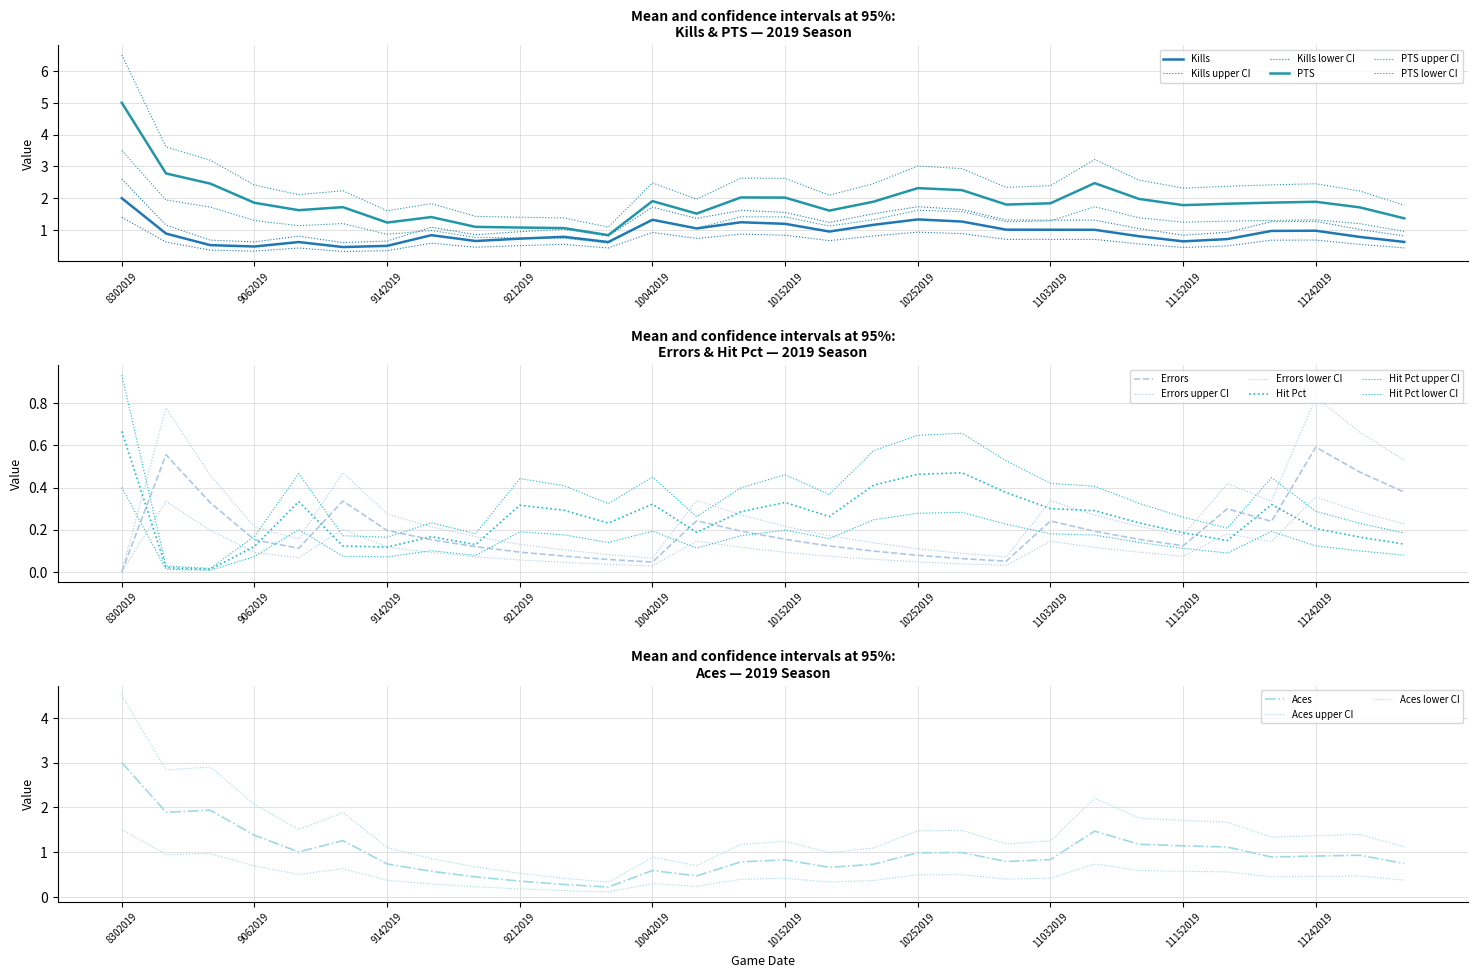

Reading left to right, transcribe all the data shown in this chart.

Kills: 2.0	0.9	0.5	0.5	0.6	0.5	0.5	0.8	0.7	0.7	0.8	0.6	1.3	1.1	1.2	1.2	1.0	1.2	1.3	1.3	1.0	1.0	1.0	0.8	0.6	0.7	1.0	1.0	0.8	0.6
Errors: 0.0	0.6	0.3	0.2	0.1	0.3	0.2	0.2	0.1	0.1	0.1	0.1	0.0	0.2	0.2	0.2	0.1	0.1	0.1	0.1	0.1	0.2	0.2	0.2	0.1	0.3	0.2	0.6	0.5	0.4
Hit Pct: 0.7	0.0	0.0	0.1	0.3	0.1	0.1	0.2	0.1	0.3	0.3	0.2	0.3	0.2	0.3	0.3	0.3	0.4	0.5	0.5	0.4	0.3	0.3	0.2	0.2	0.1	0.3	0.2	0.2	0.1
Aces: 3.0	1.9	1.9	1.4	1.0	1.3	0.7	0.6	0.4	0.3	0.3	0.2	0.6	0.5	0.8	0.8	0.7	0.7	1.0	1.0	0.8	0.8	1.5	1.2	1.1	1.1	0.9	0.9	0.9	0.7
PTS: 5.0	2.8	2.5	1.9	1.6	1.7	1.2	1.4	1.1	1.1	1.1	0.8	1.9	1.5	2.0	2.0	1.6	1.9	2.3	2.3	1.8	1.8	2.5	2.0	1.8	1.8	1.9	1.9	1.7	1.4